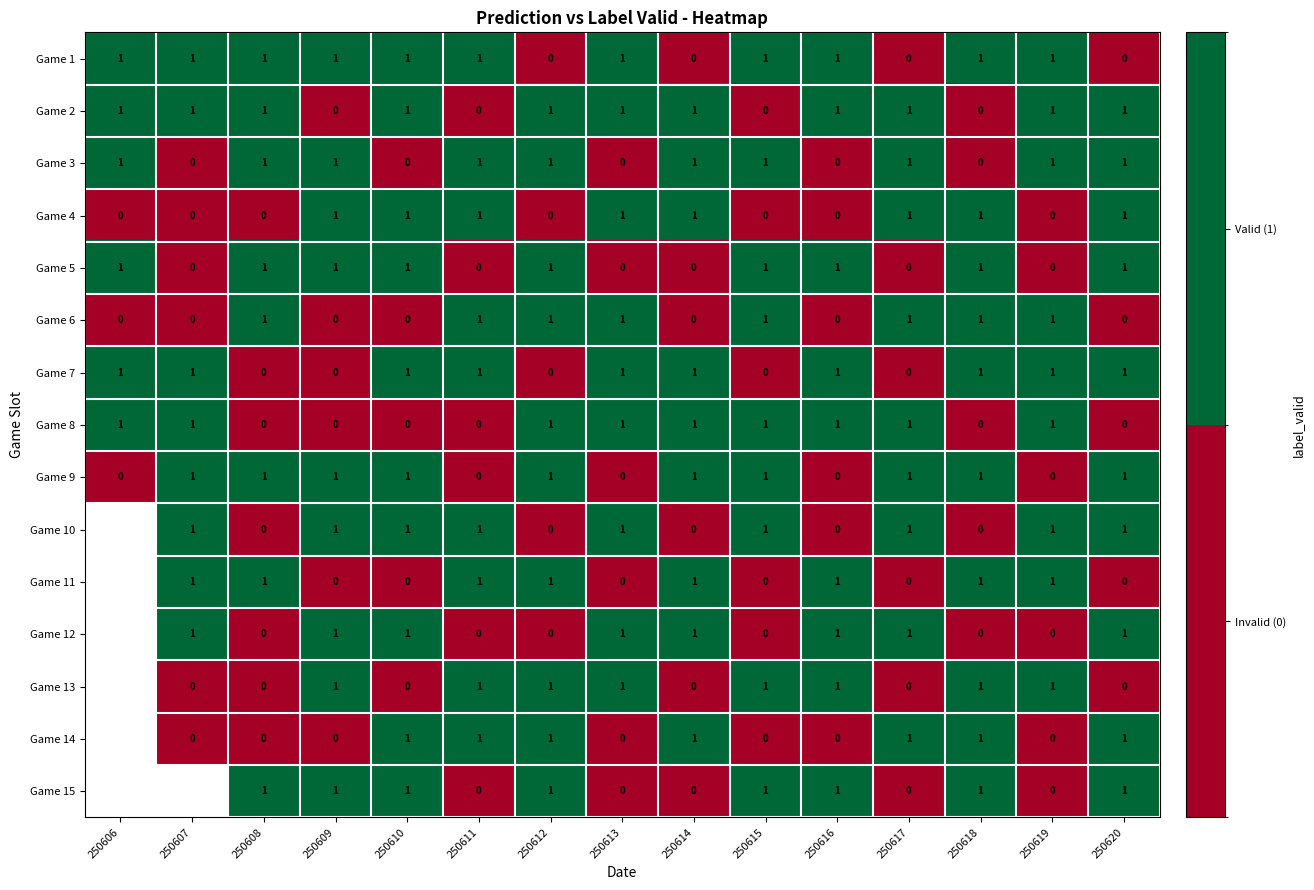

What is the sum of all Game 8 values?

9